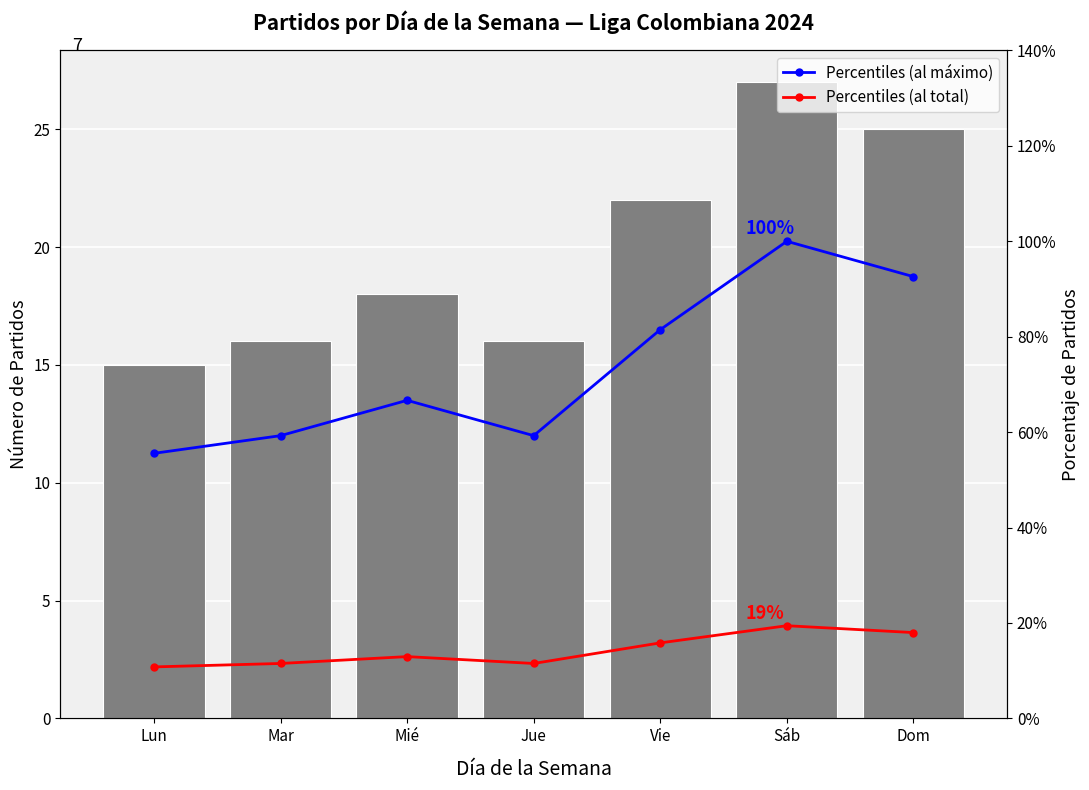

True or false: Percentiles (al total) has a value of 0.1 at Vie.

False